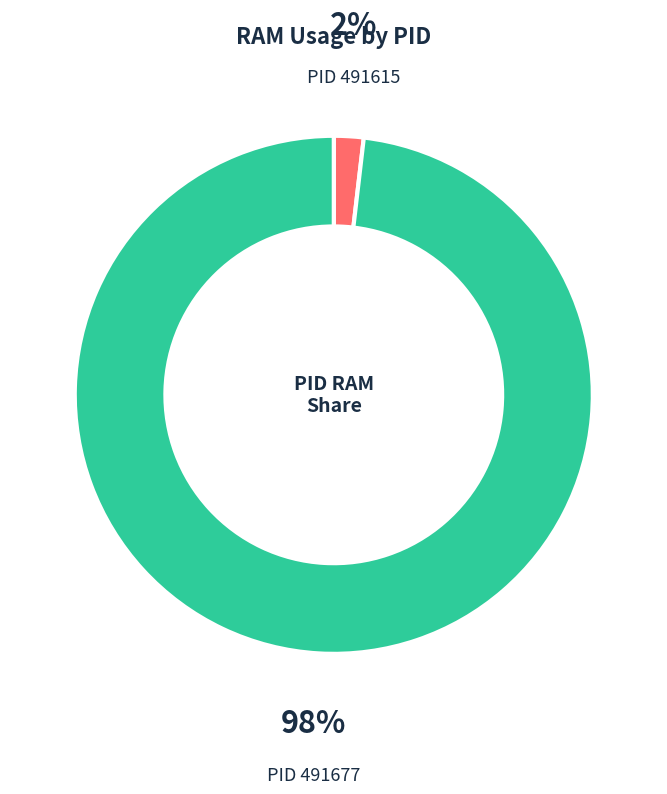

Does any single category account for the majority?

Yes